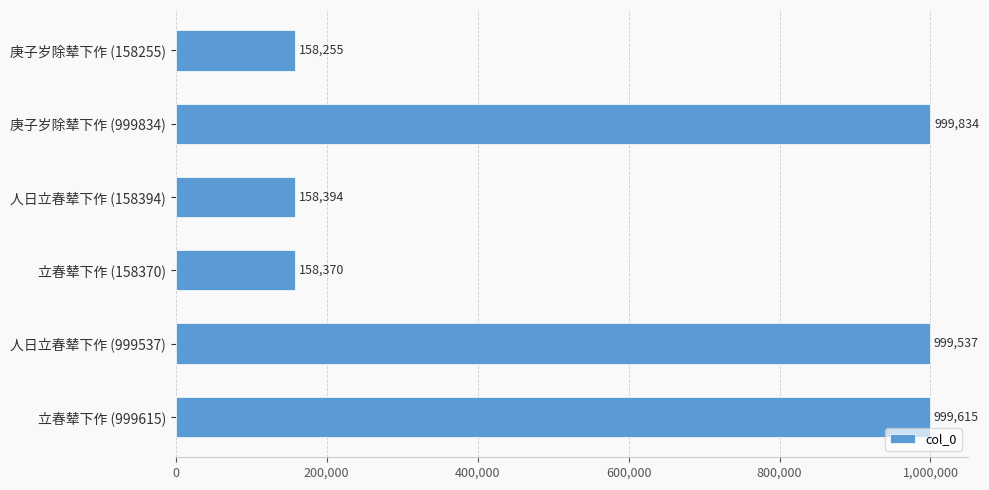

What is the difference between the values at 立春辇下作 (999615) and 庚子岁除辇下作 (158255)?

841360